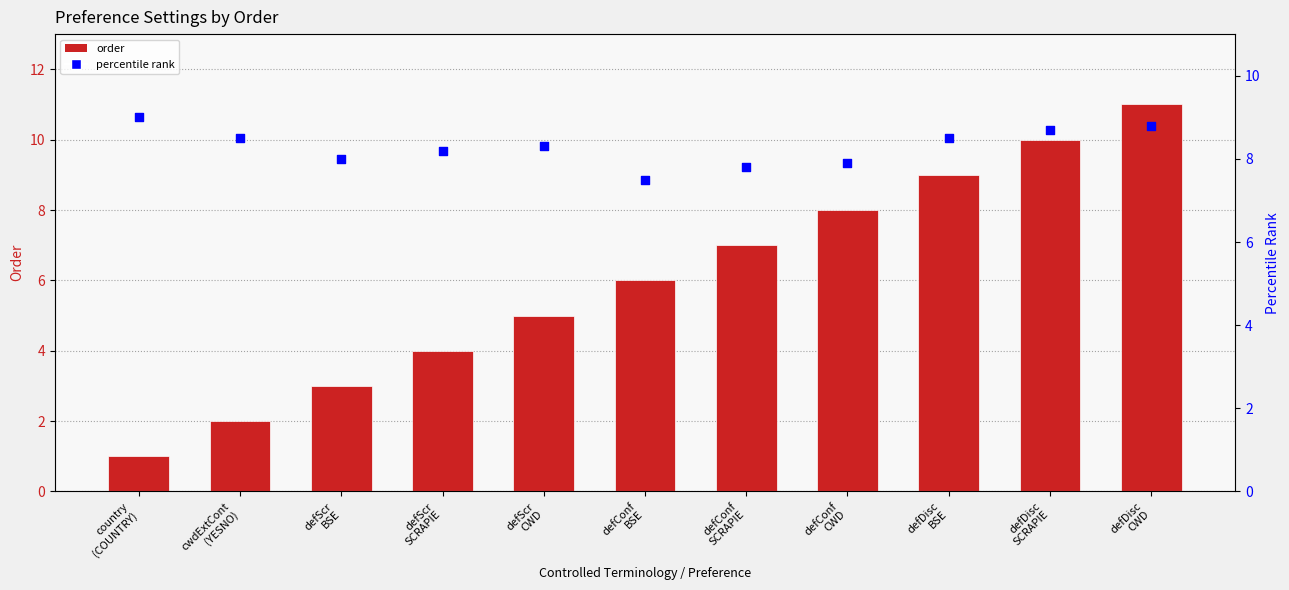

At how many categories does at least one series exceed 7?

11